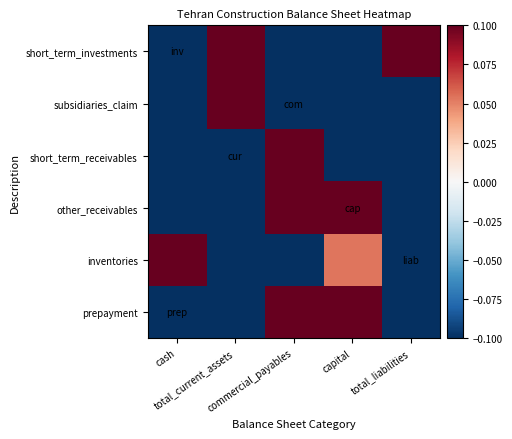

What is the minimum value shown in the chart?

-0.1